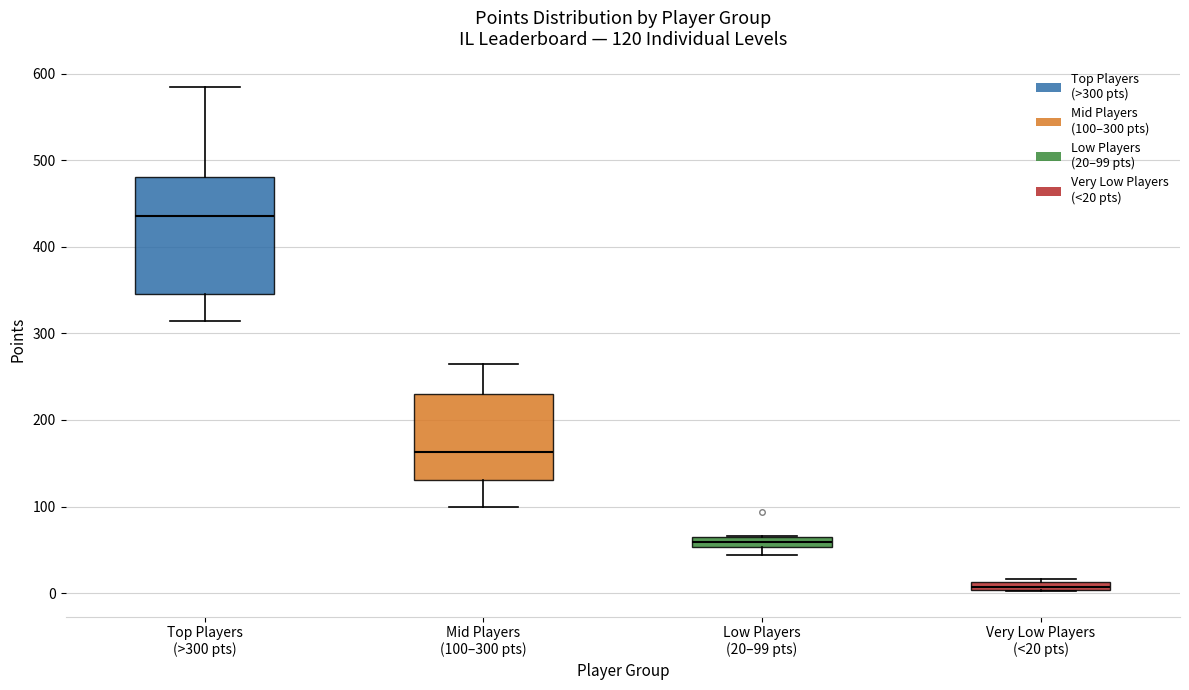

Which box's median line is the highest?

Top Players (>300 pts)